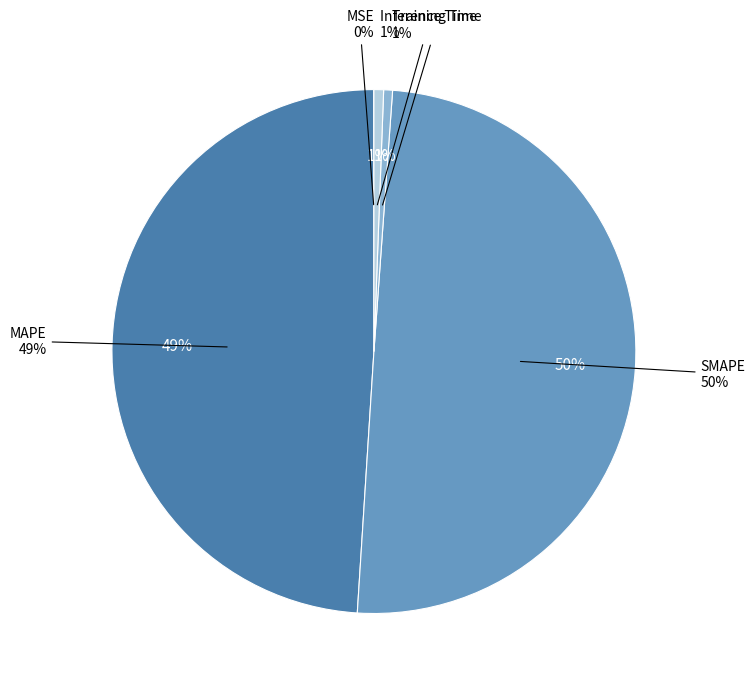

How many slices are in this pie chart?

5